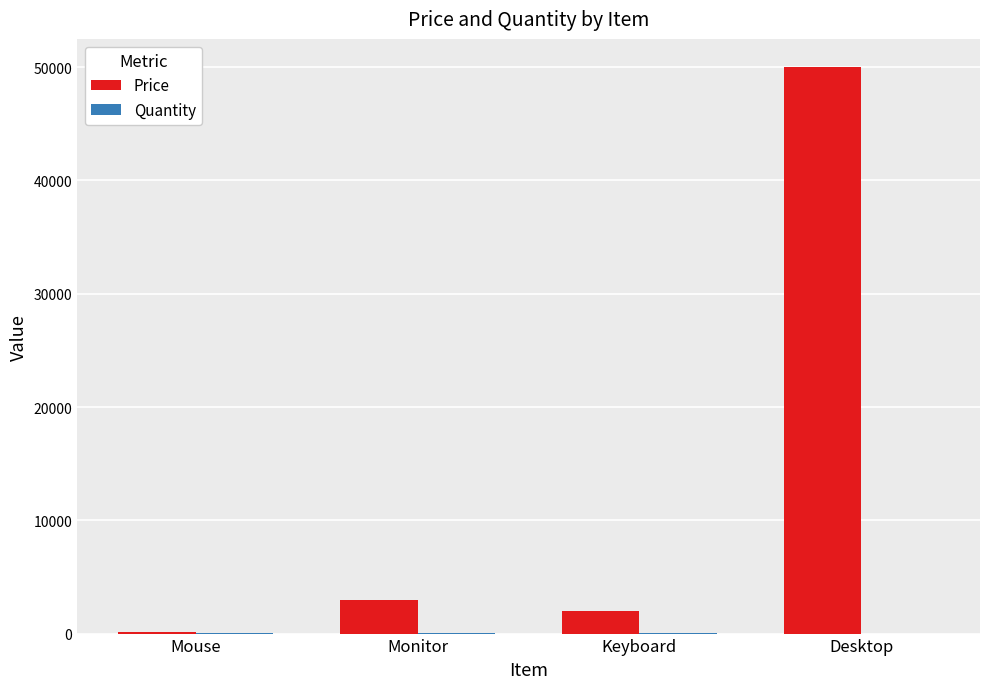

Is it true that Price equals 89820 at Desktop?

False